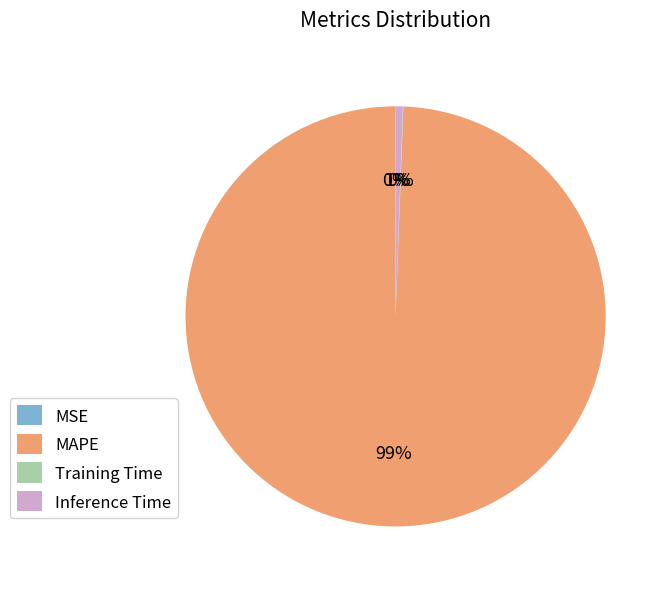

Is there a majority slice in this chart?

Yes